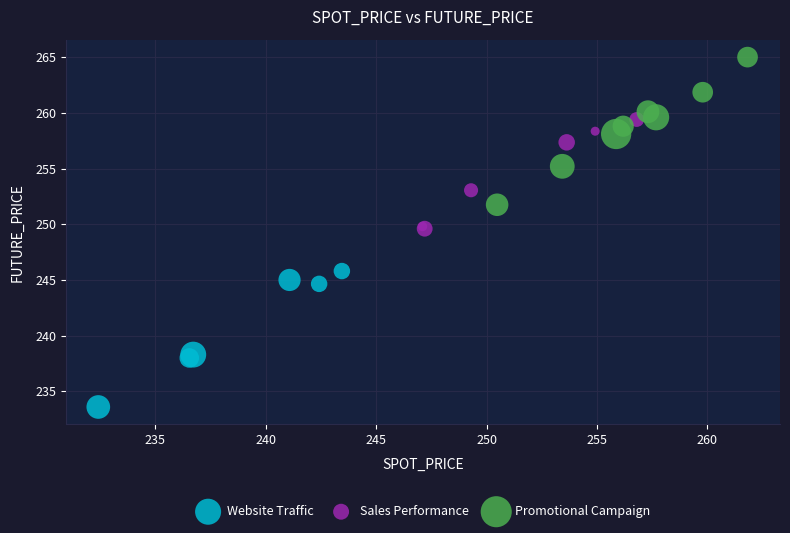

Which series reaches the maximum Y coordinate?

Promotional Campaign